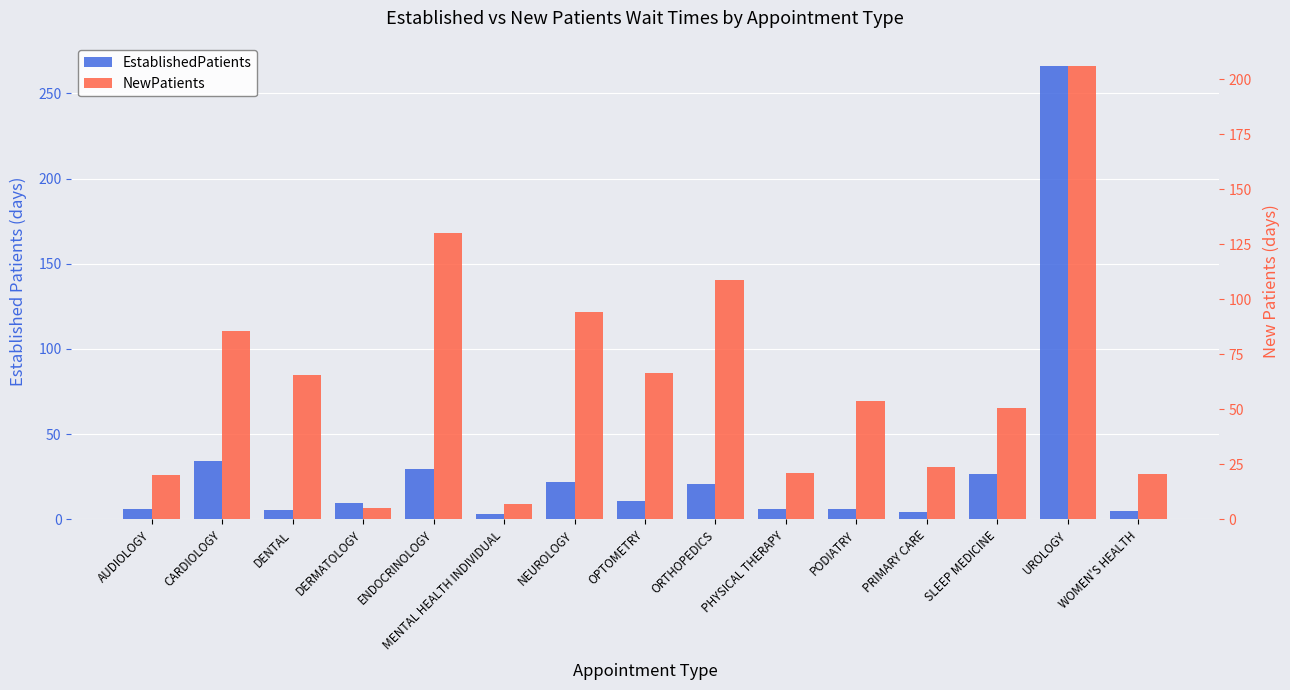

What position from the right is CARDIOLOGY?

14